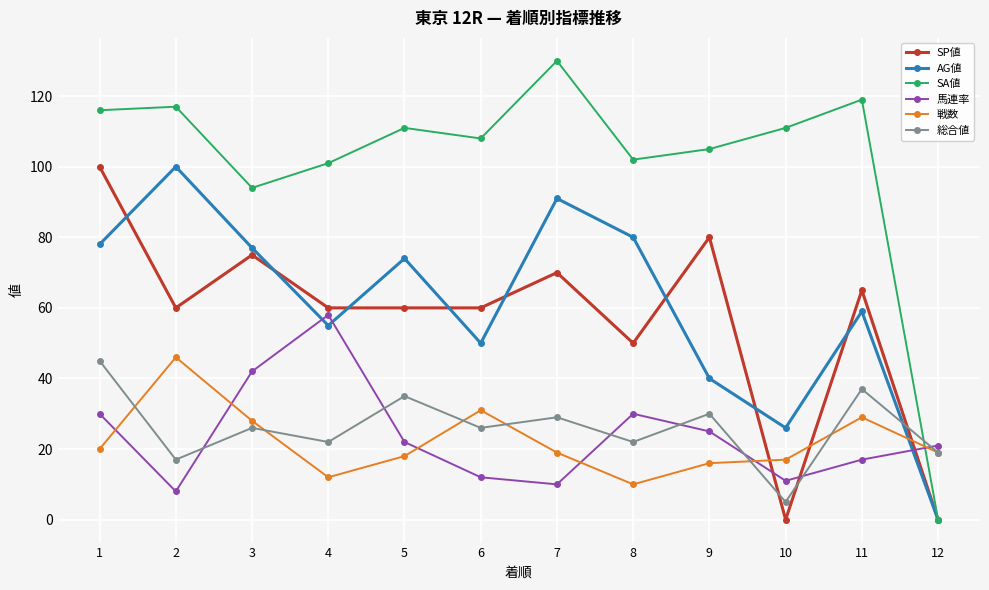

How many distinct data groups are displayed?

6